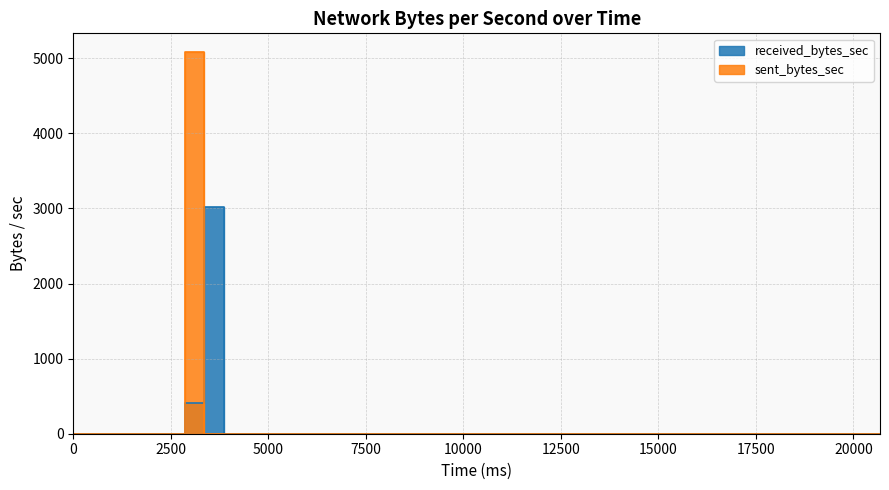

Does the chart display data point markers on the line(s)?

No